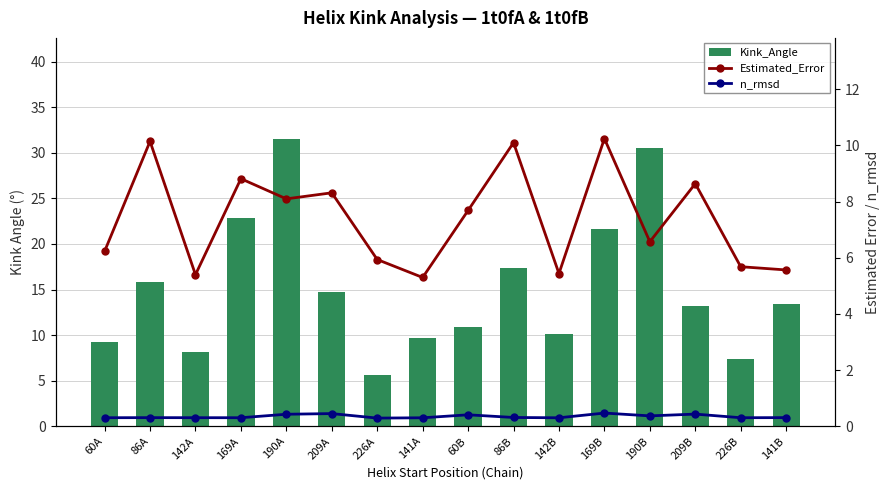

At how many categories does at least one series exceed 15?

6